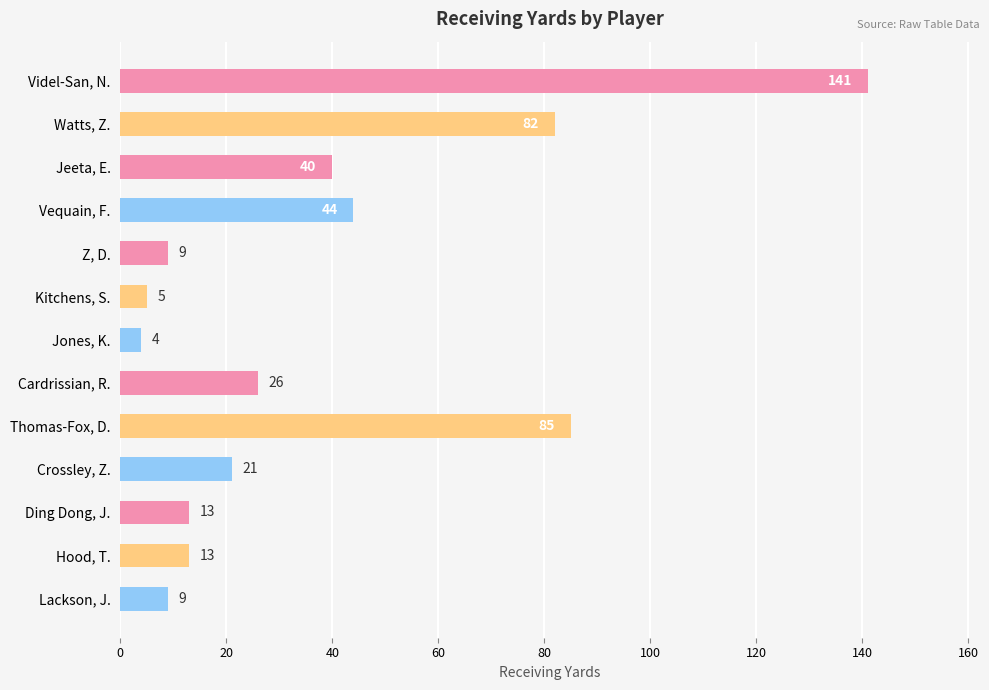

What is the label of the 2nd bar from the top?

Watts, Z.